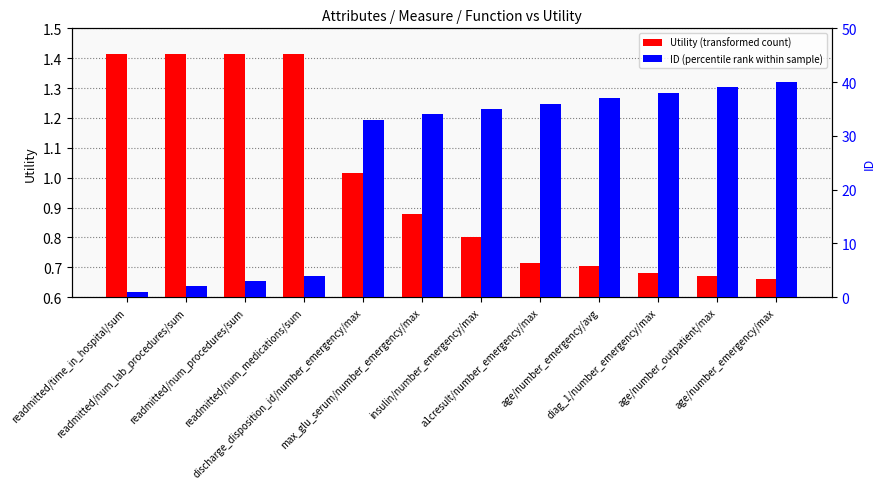

What is the spread (max minus min) of values at readmitted/num_procedures/sum?

1.6